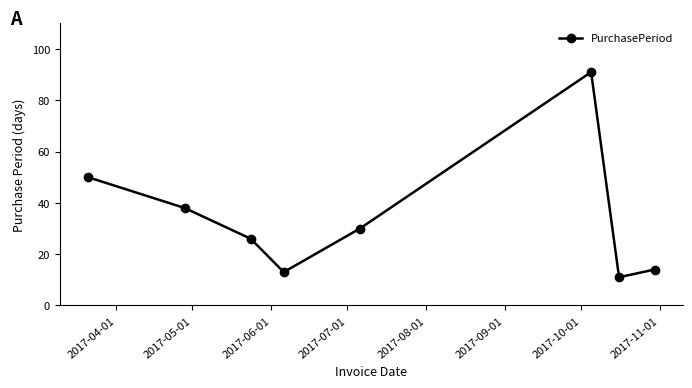

What is the difference between the second highest and minimum values?

39